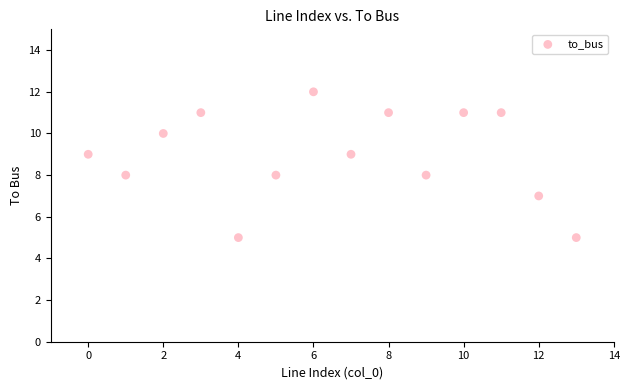

What is the range of Y values (max minus min)?

7